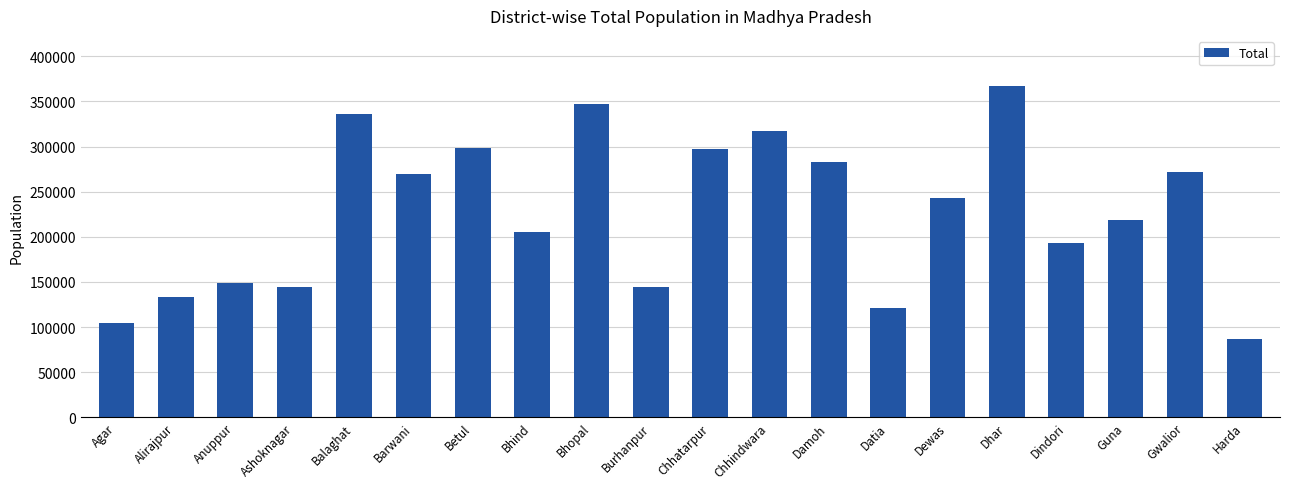

Which category has the highest value across all series?

Dhar